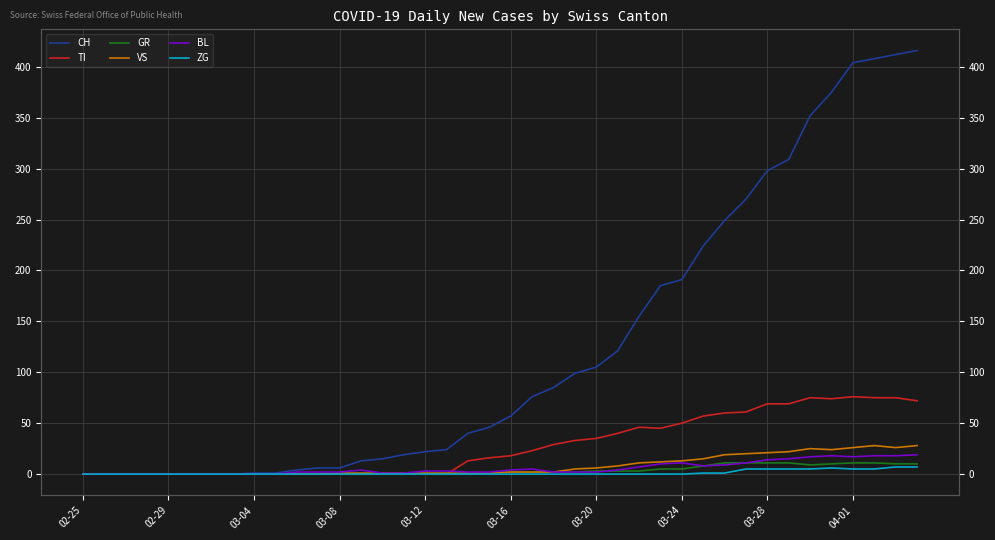

True or false: VS has a value of 40 at 34.

False